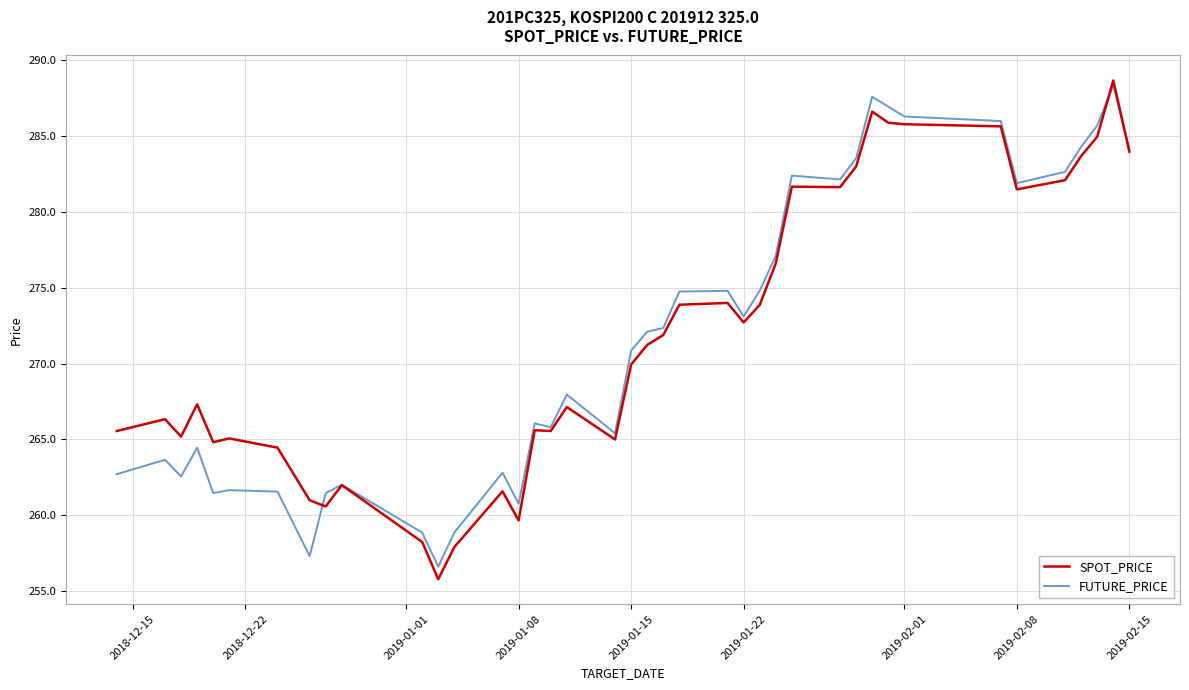

What is the maximum value shown in the chart?

288.7